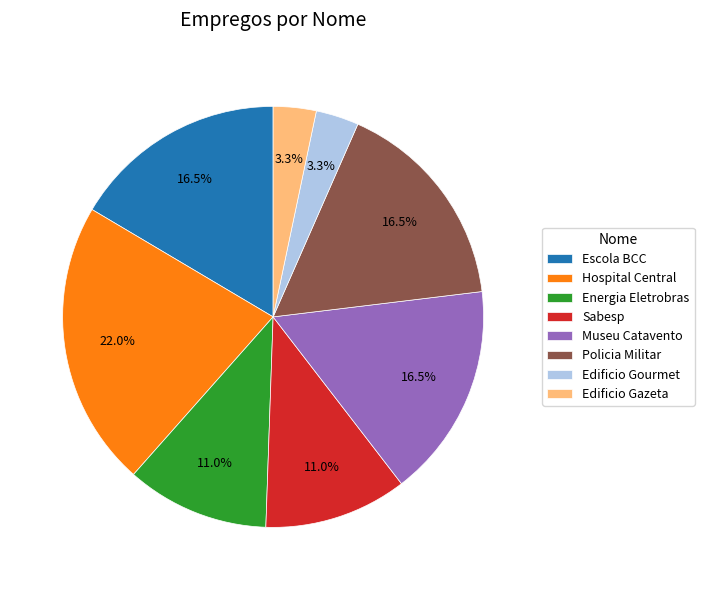

Which category has the biggest portion of the pie?

Hospital Central